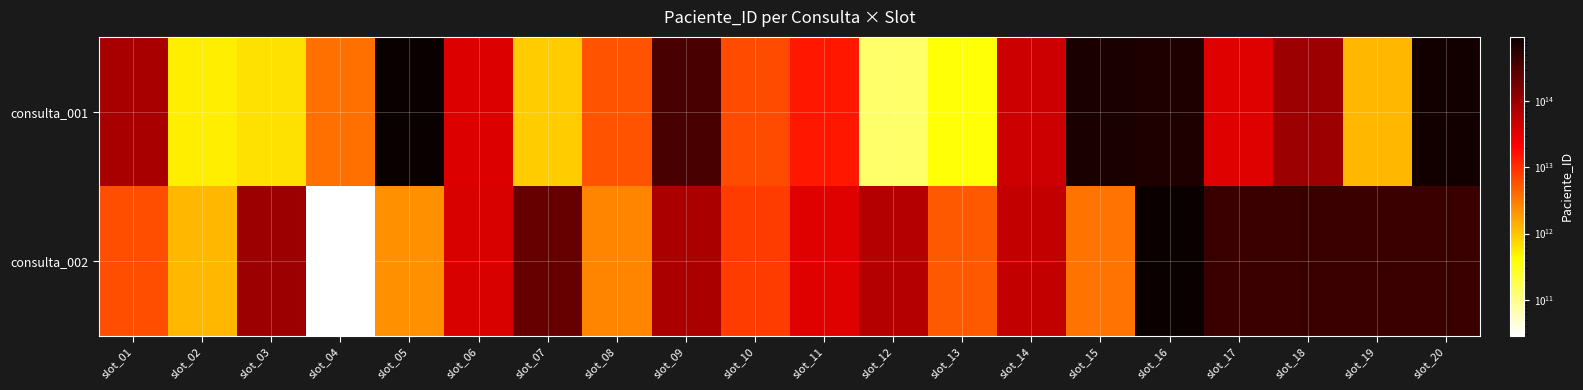

What is the minimum value shown in the chart?

28531359896.0